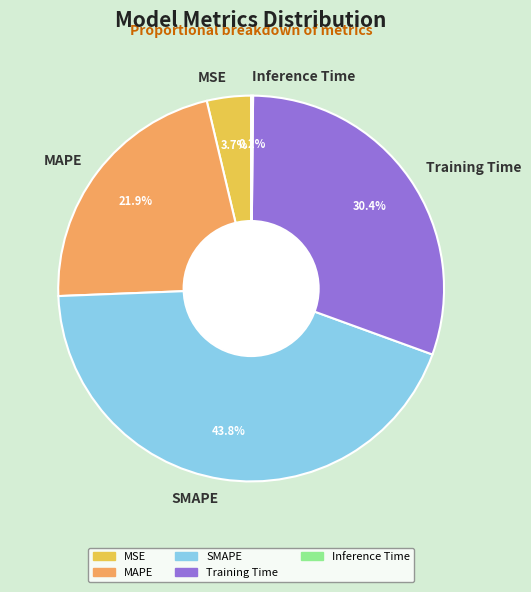

To the nearest percent, what is the difference between the largest and smallest slice percentages?

44%